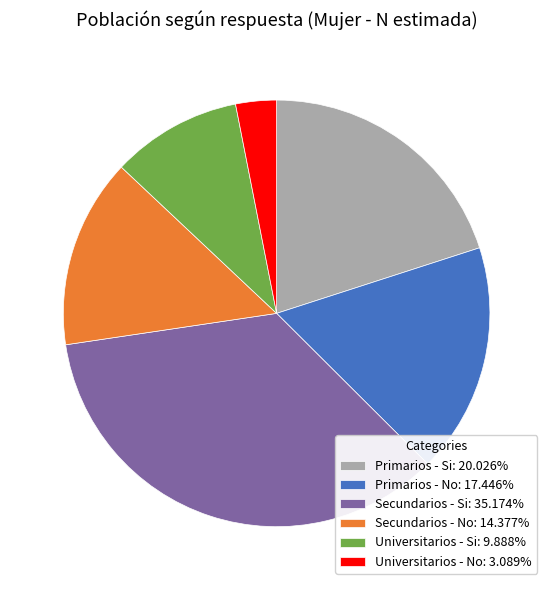

Does Primarios - No: 17.446% represent more than half of the total?

No